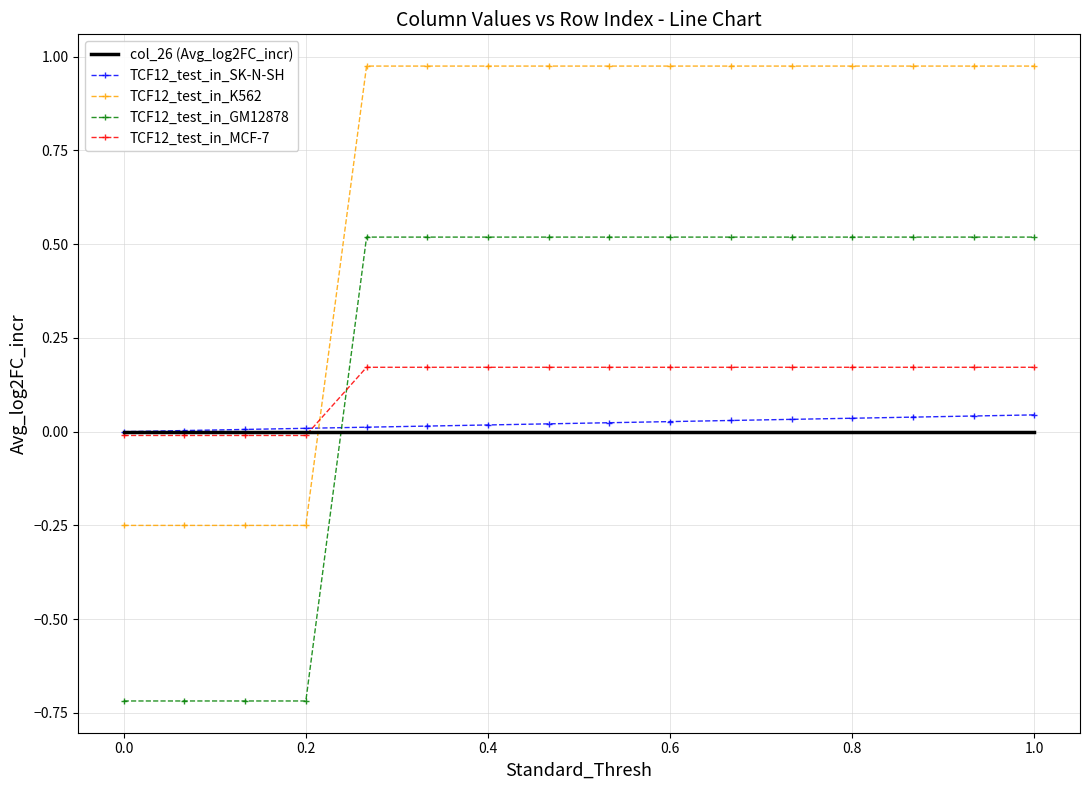

True or false: TCF12_test_in_K562 and TCF12_test_in_GM12878 intersect in this chart.

False